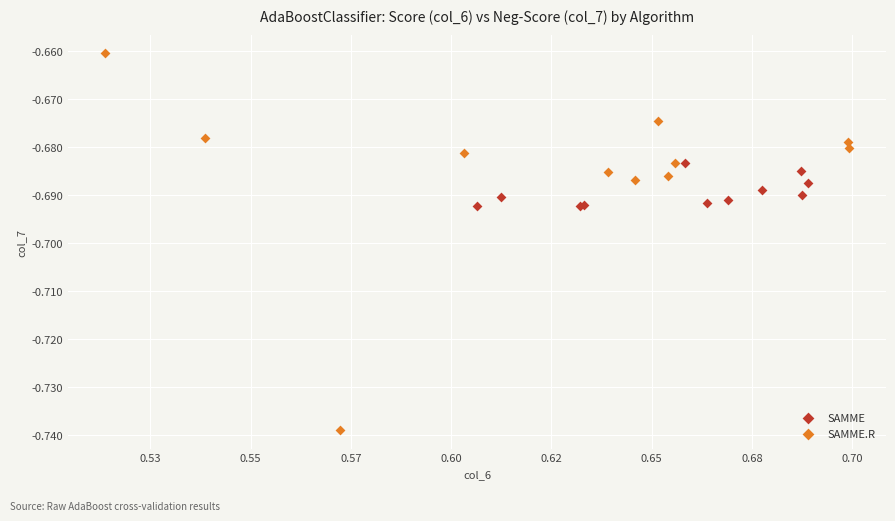

Which series reaches the maximum Y coordinate?

SAMME.R